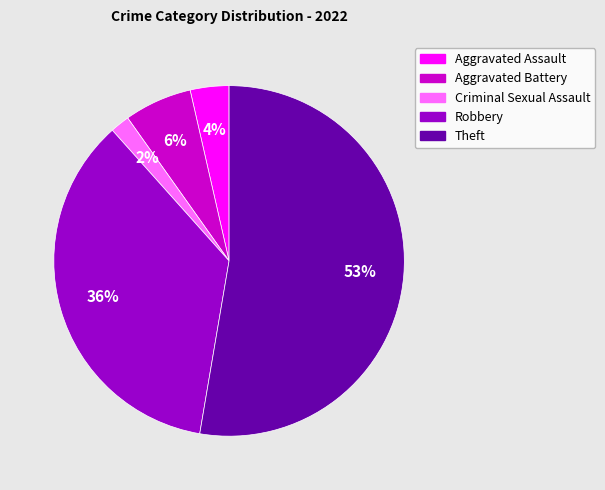

To the nearest percent, what percentage of the pie is Criminal Sexual Assault?

2%